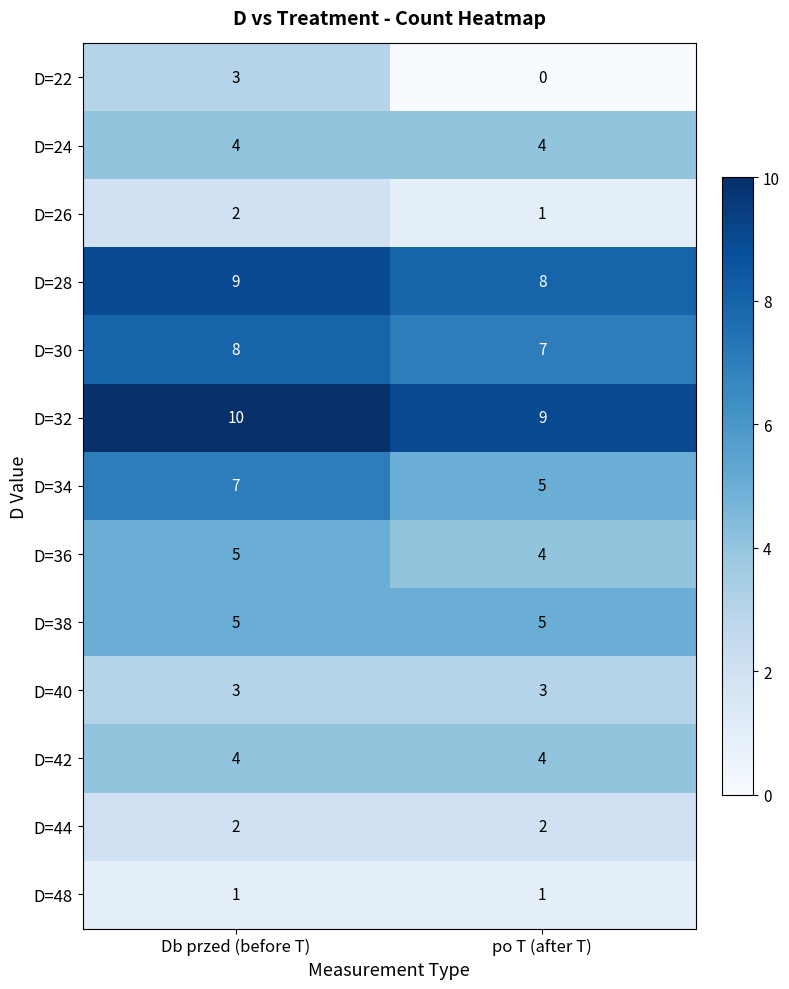

What is the lowest value of the D=36 series?

4